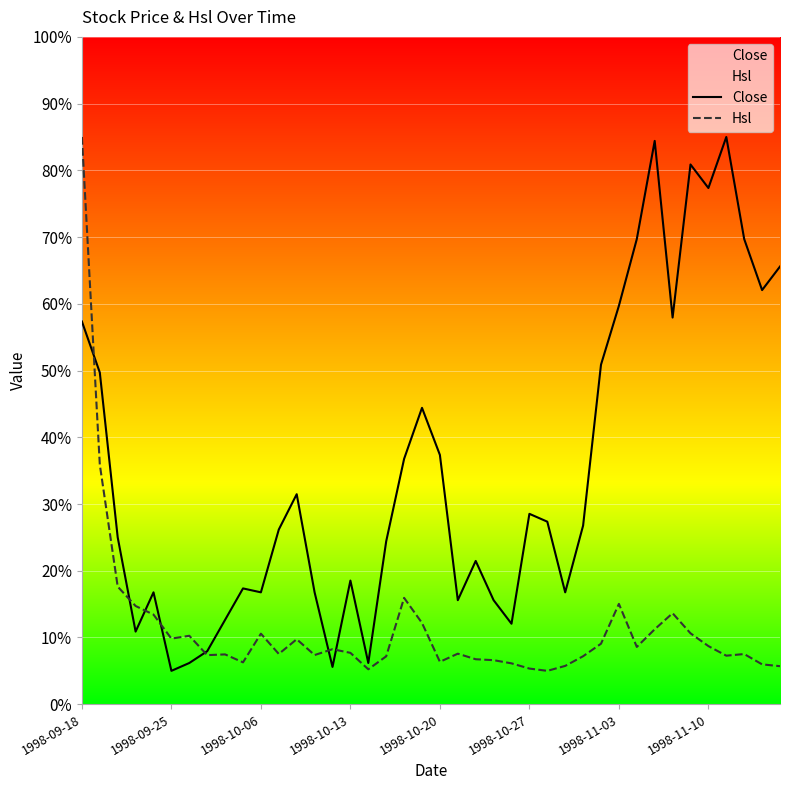

How many series are shown in this chart?

2